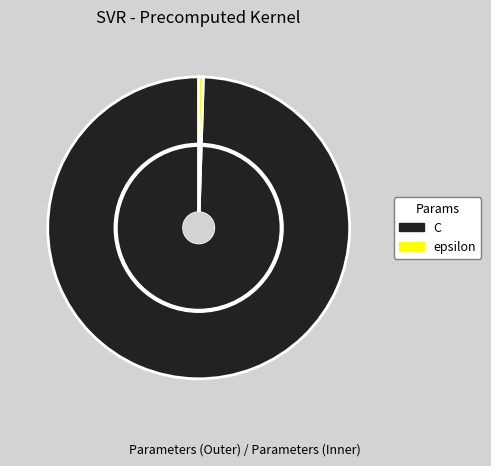

The epsilon slice represents 1% of the pie. True or false?

False